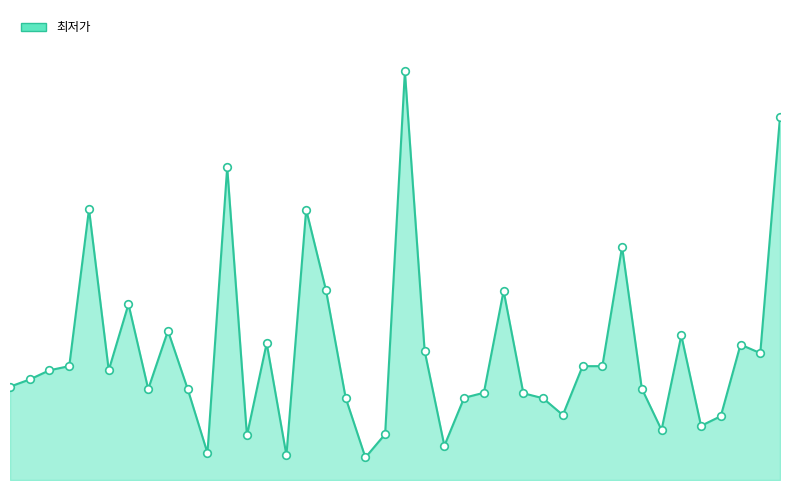

Is this an area chart (filled region under the line)?

Yes